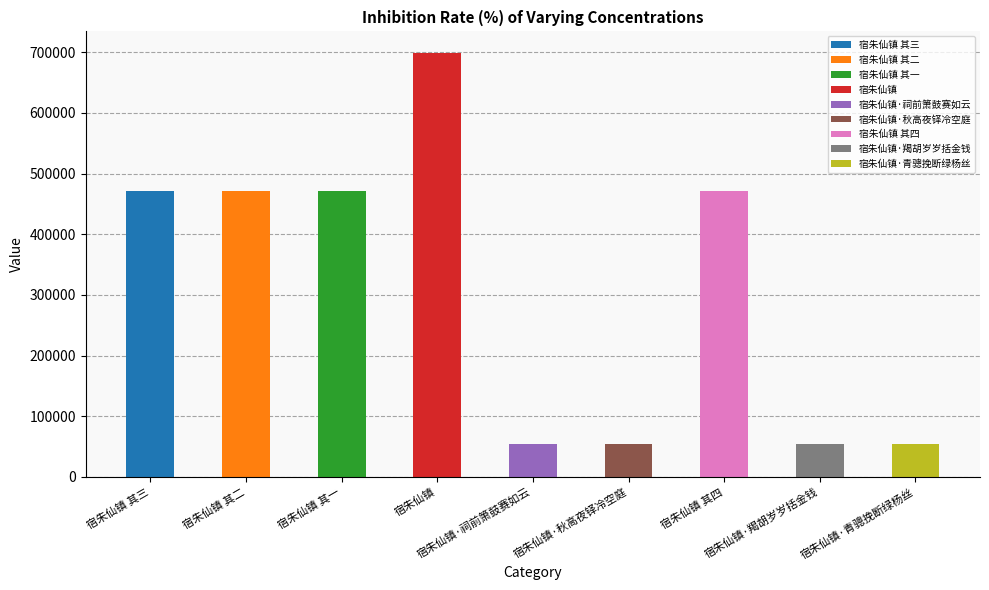

Reading right to left, list all the values displayed in this chart.

54037	54036	471611	54035	54038	699465	471608	471609	471610